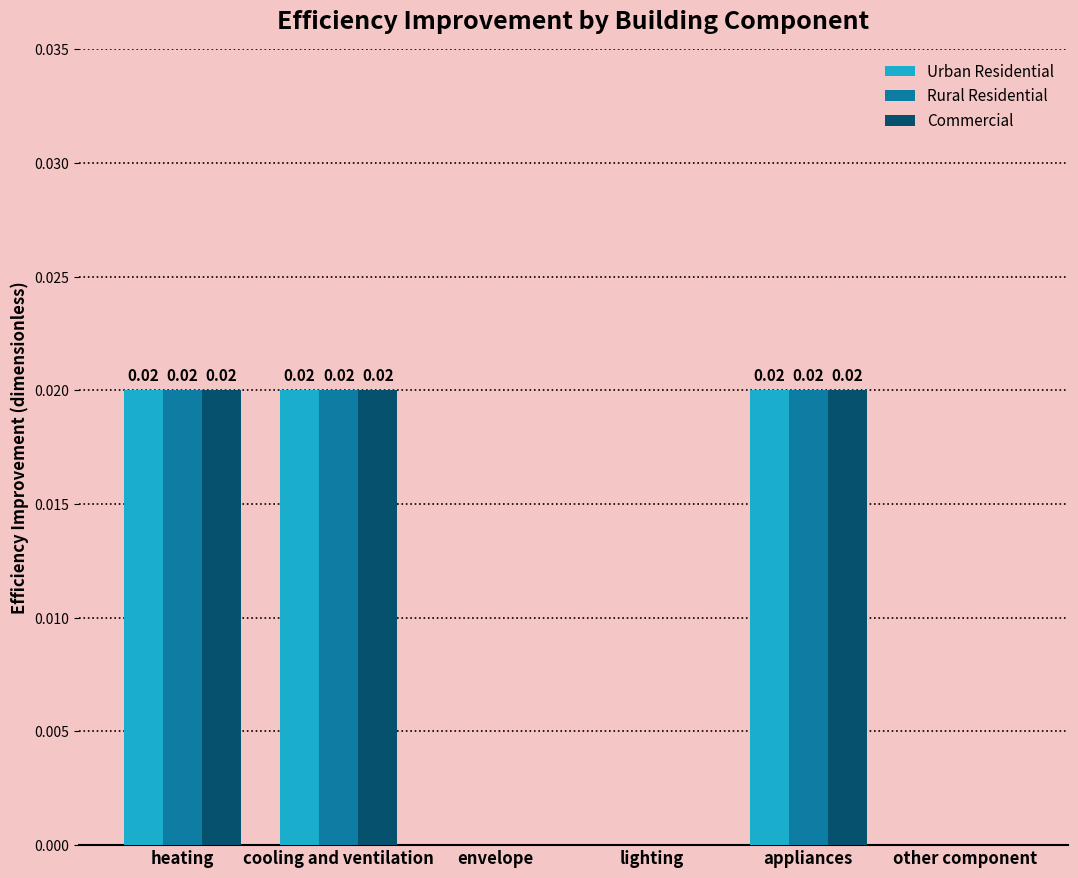

Is the value of Rural Residential at heating greater than the value of Commercial at envelope?

Yes